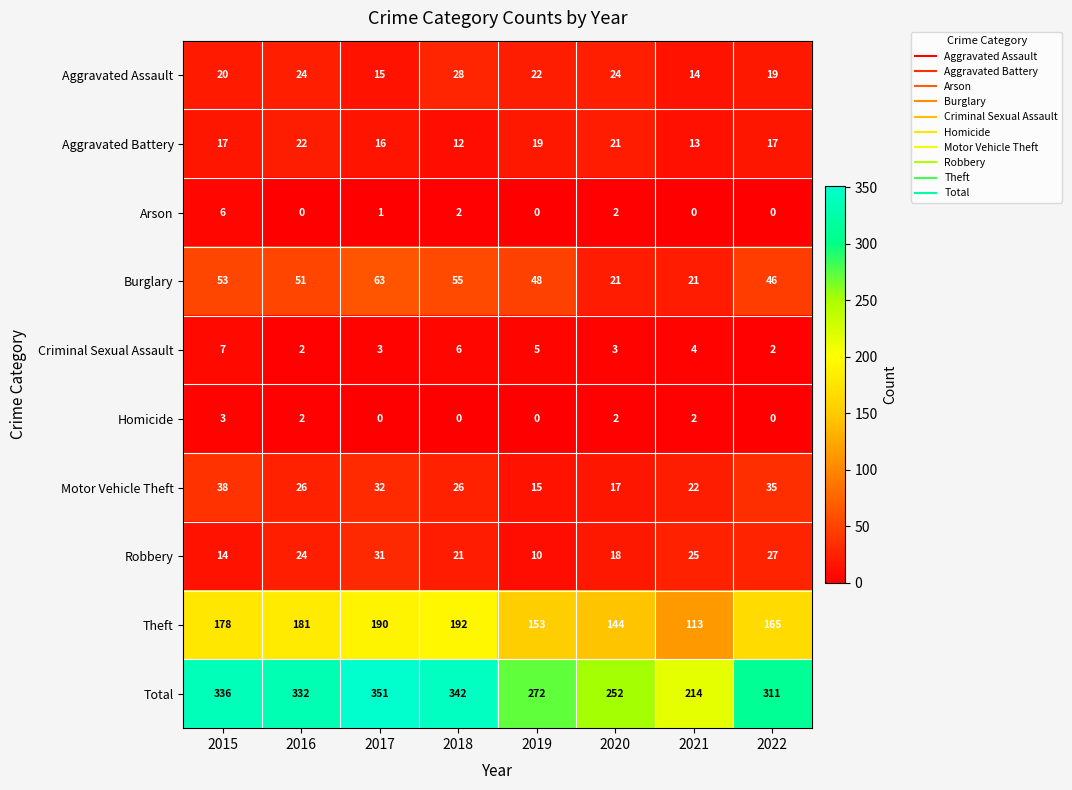

Rank the series at 2017 from highest to lowest value.

Total, Theft, Burglary, Motor Vehicle Theft, Robbery, Aggravated Battery, Aggravated Assault, Criminal Sexual Assault, Arson, Homicide